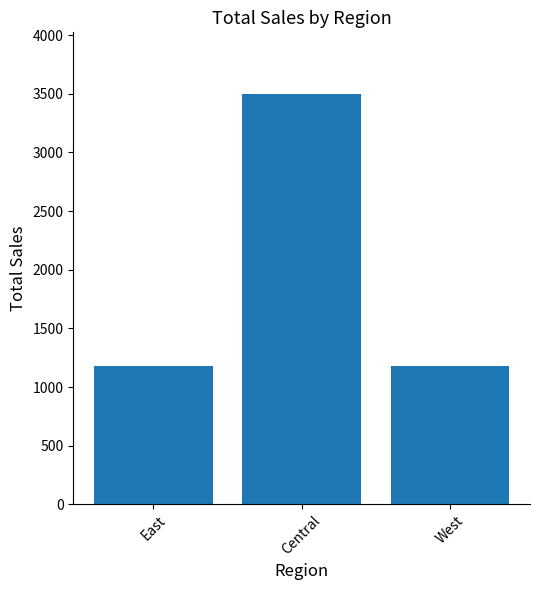

What is the average value?

1950.9